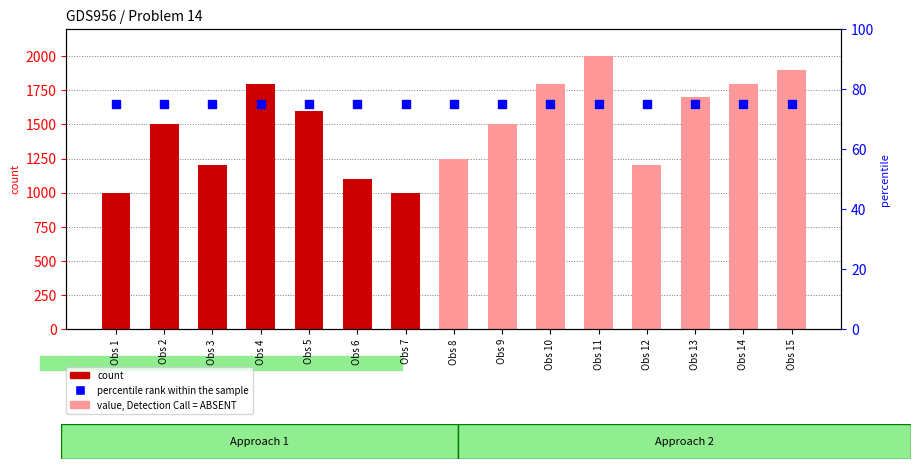

At how many categories does at least one series exceed 1318?

9